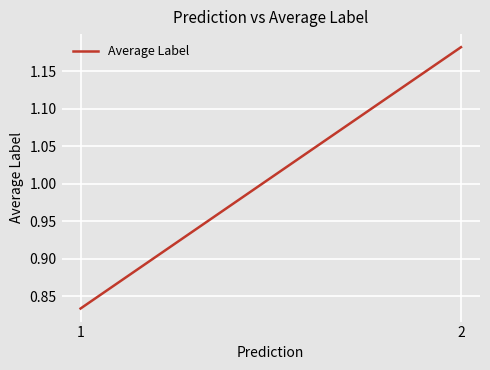

What is the approximate value at 1?

0.8